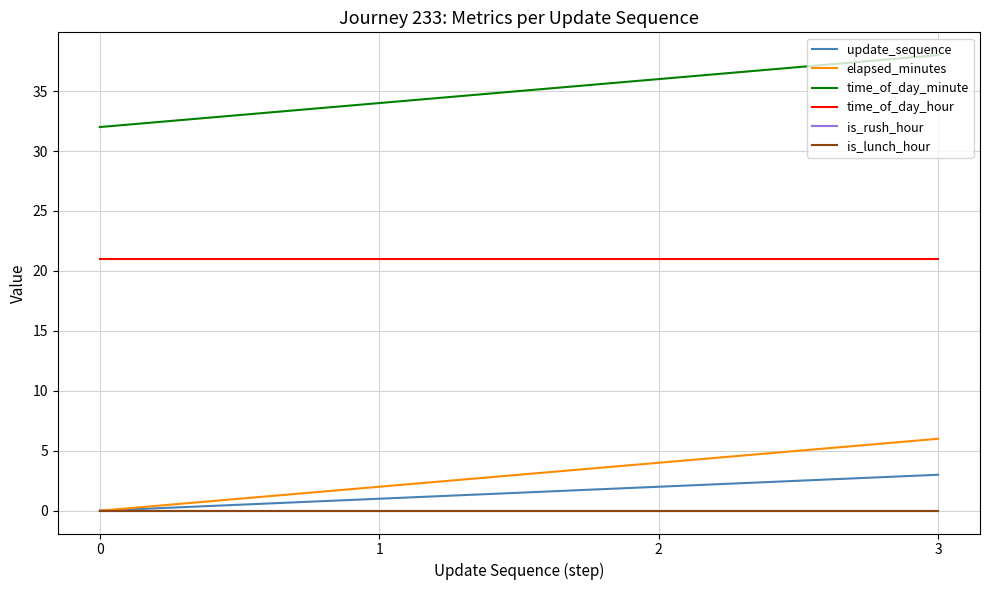

What is the difference between the elapsed_minutes values at 1 and 3?

4